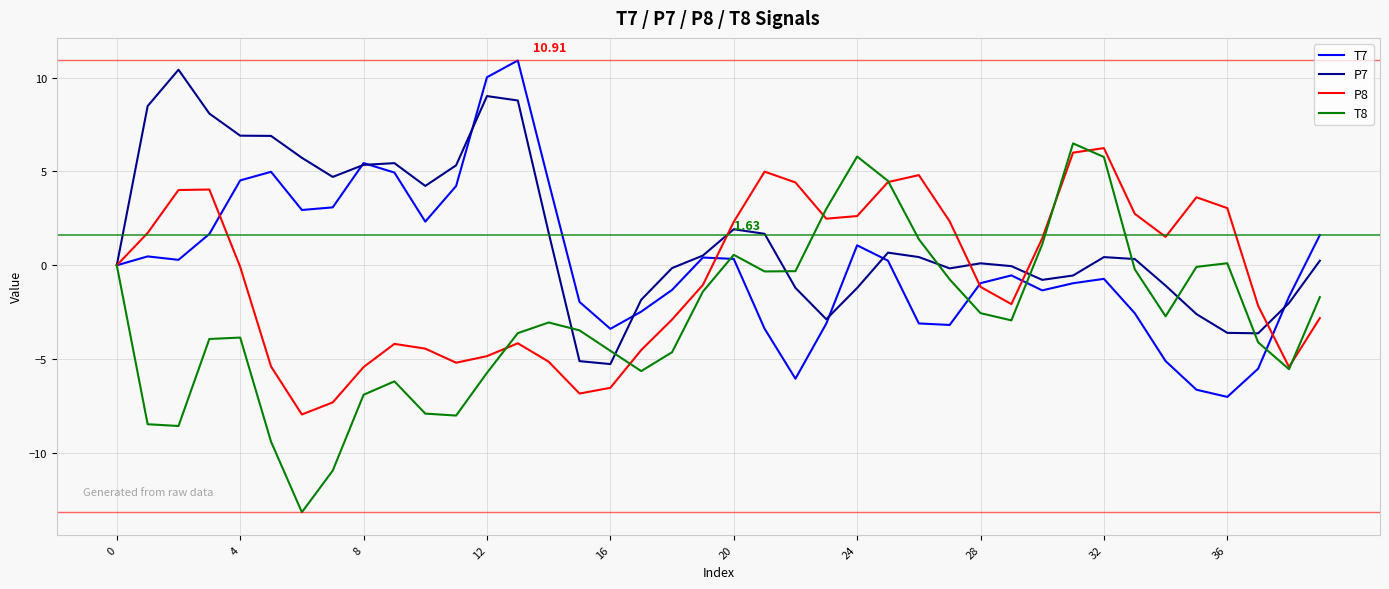

List the series in order of their overall mean, highest first.

P7, T7, P8, T8